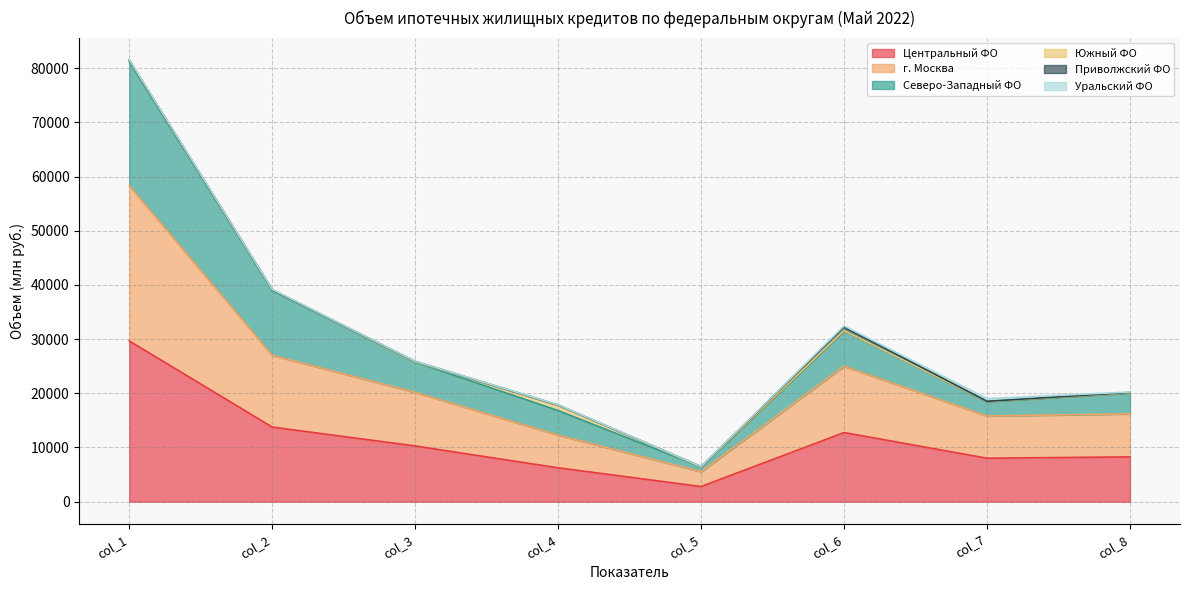

Does the chart display data point markers on the line(s)?

No